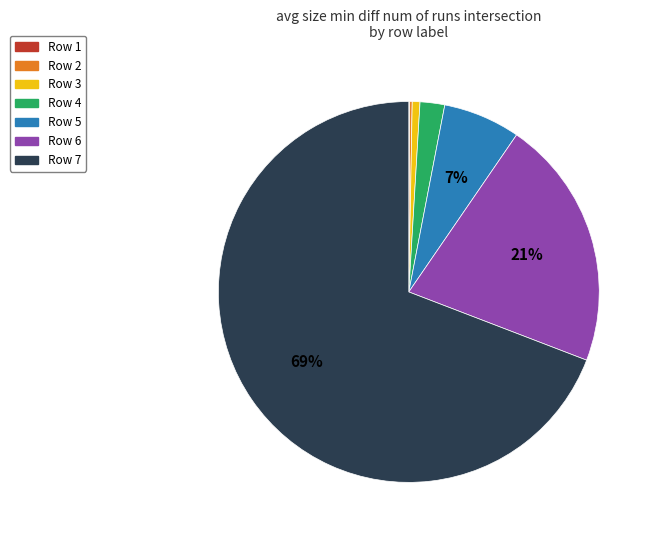

Is there any slice that represents more than half of the pie?

Yes